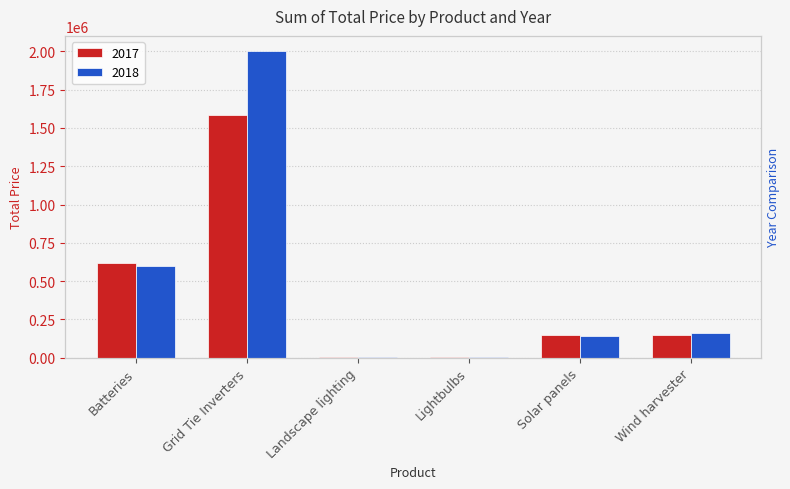

What is the label of the 3rd bar from the left?

Landscape lighting